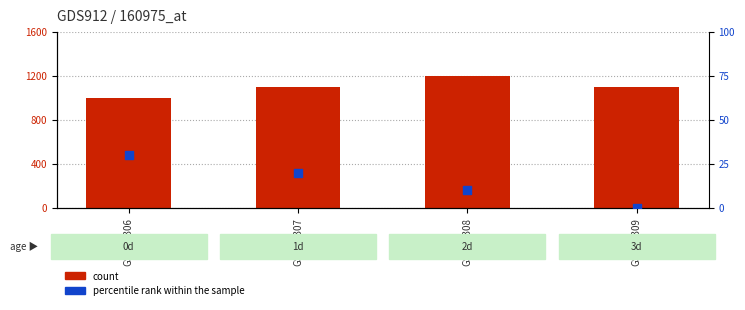

Is the value of count at GSM34307 greater than the value of percentile rank within the sample at GSM34307?

Yes